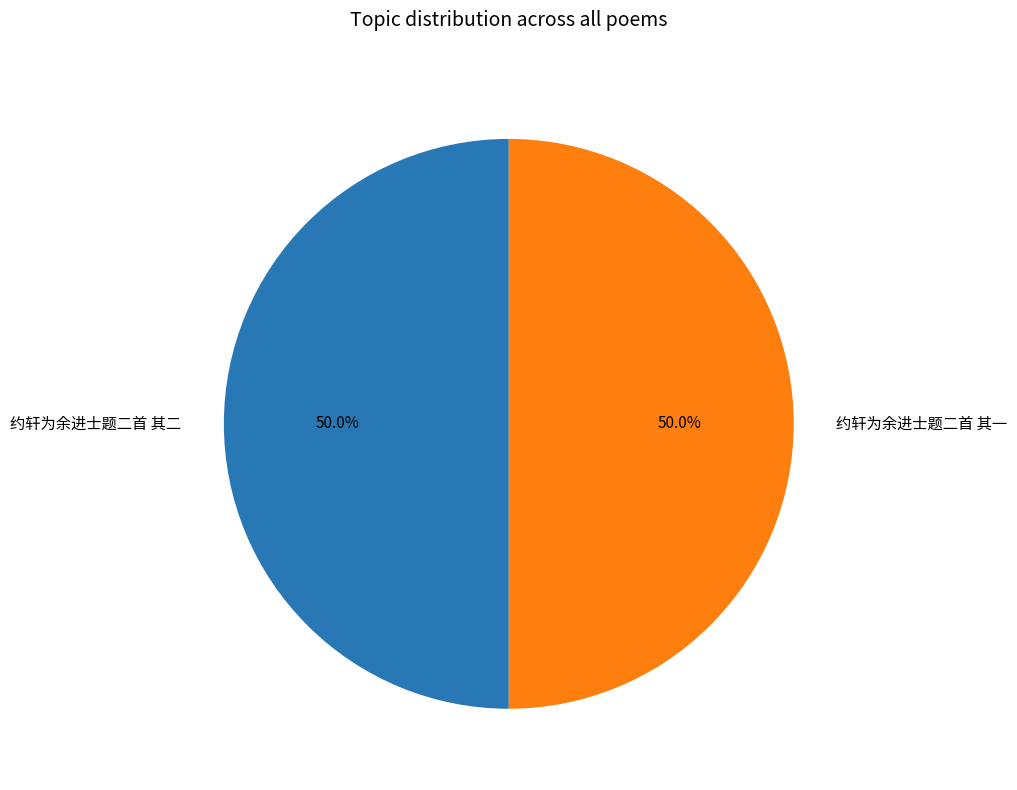

How much of the chart is everything except 约轩为余进士题二首 其一?

50.0%